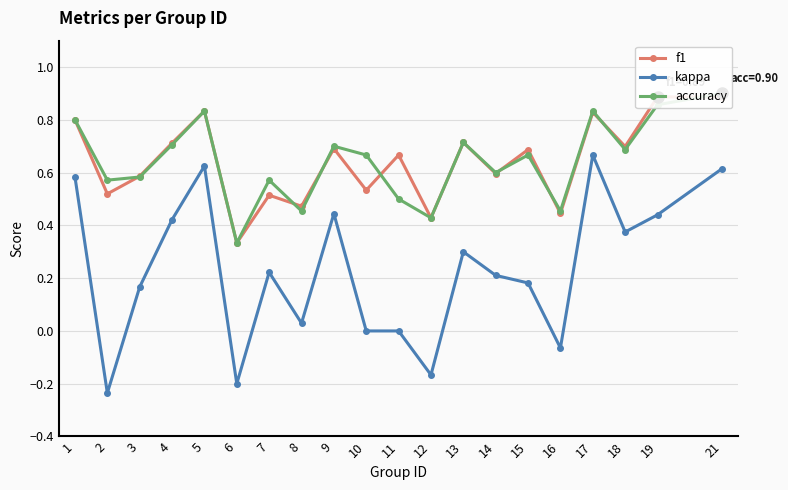

Does the chart have visible grid lines?

Yes